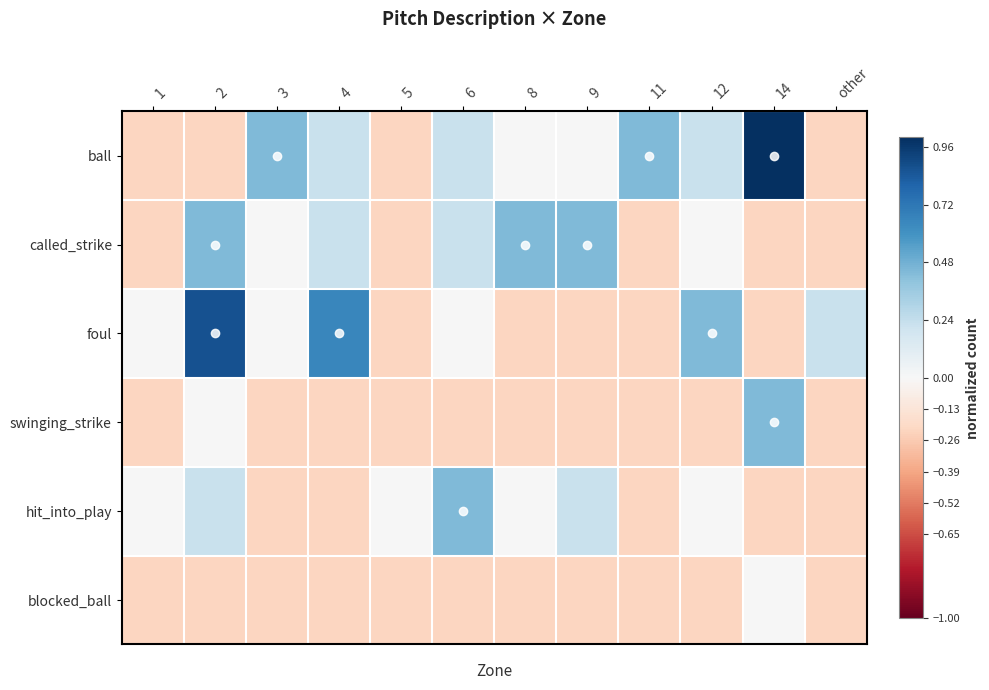

How many distinct data groups are displayed?

6